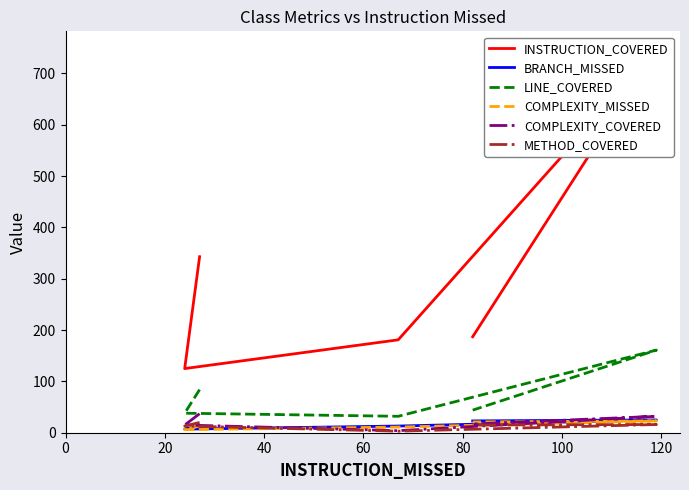

The value of COMPLEXITY_COVERED at 20 is 24. True or false?

False